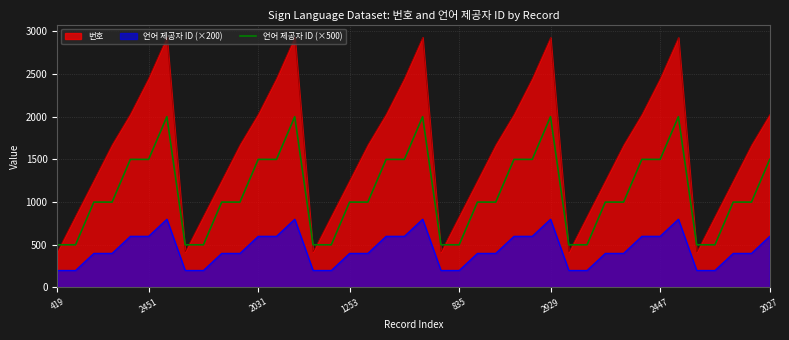

What is the minimum value shown in the chart?

200